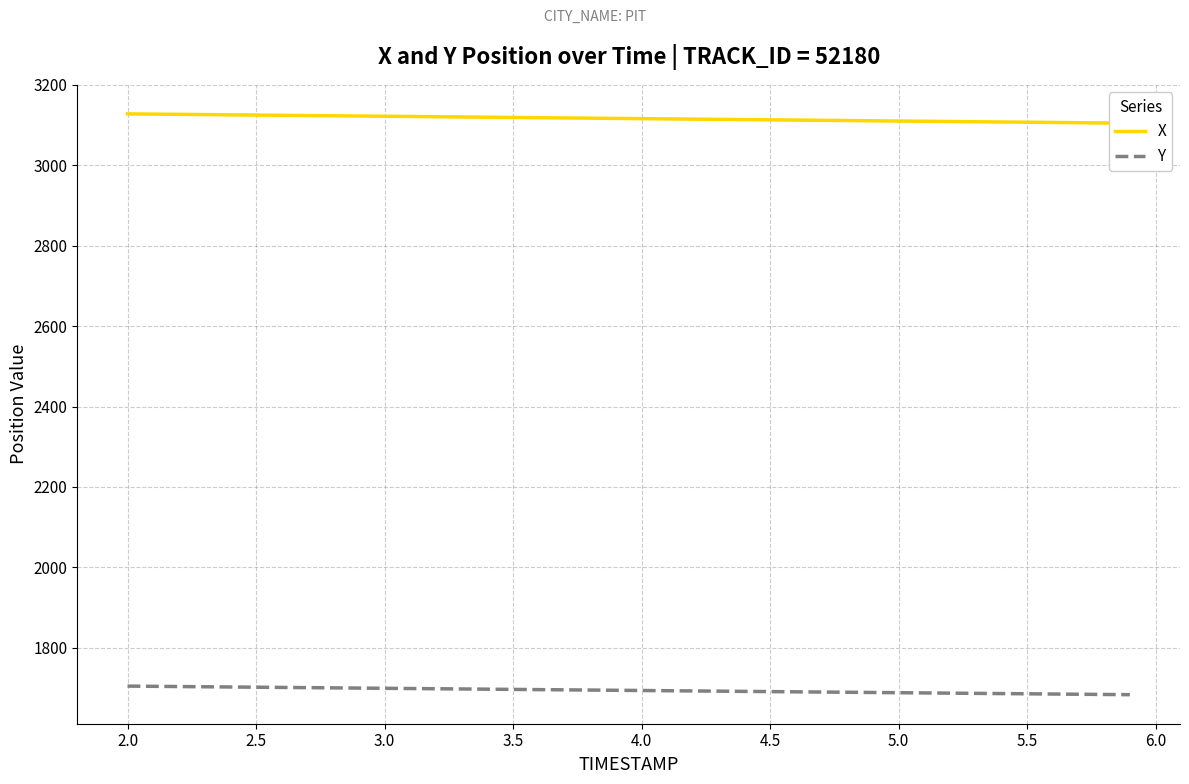

Which series has the largest total across all categories?

X